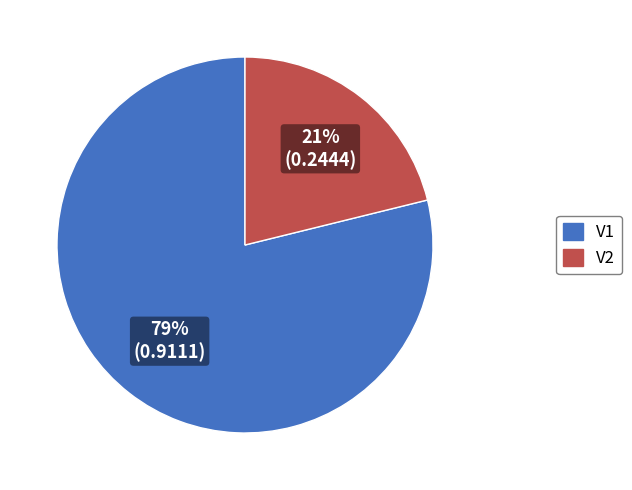

Which category has the smallest portion of the pie?

V2